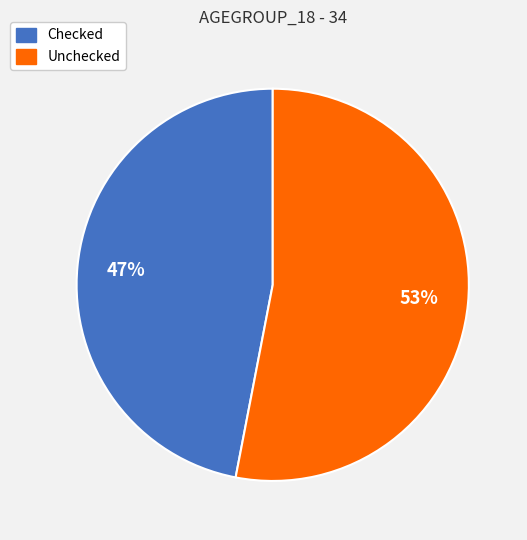

To the nearest percent, what is the difference between the Checked and Unchecked slice percentages?

6%